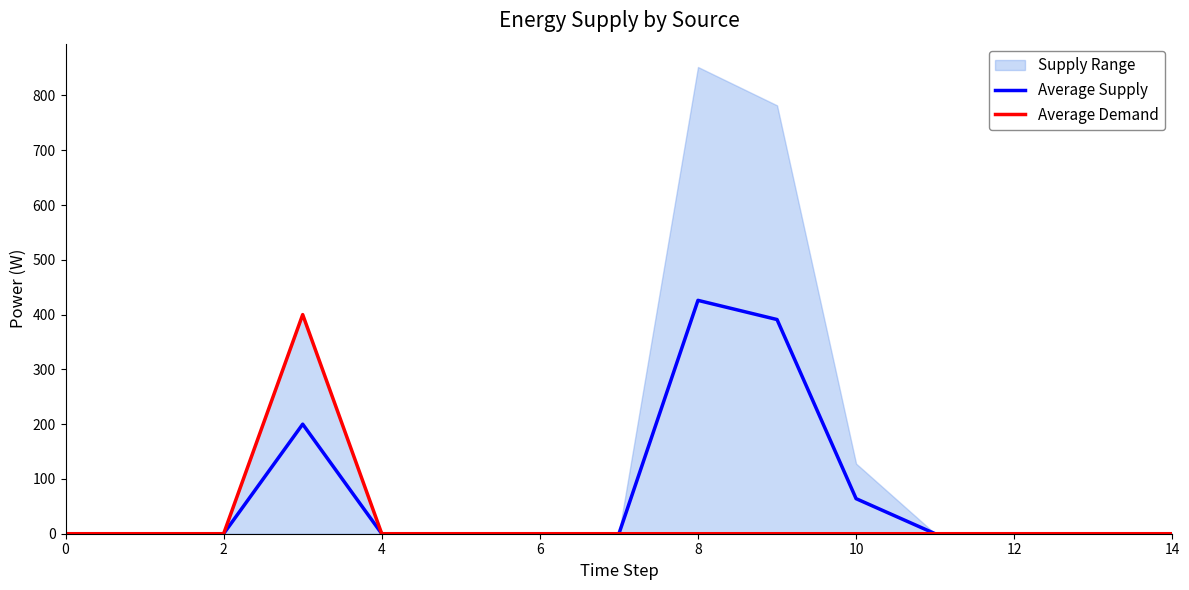

True or false: Average Demand and Average Supply cross at least once.

False